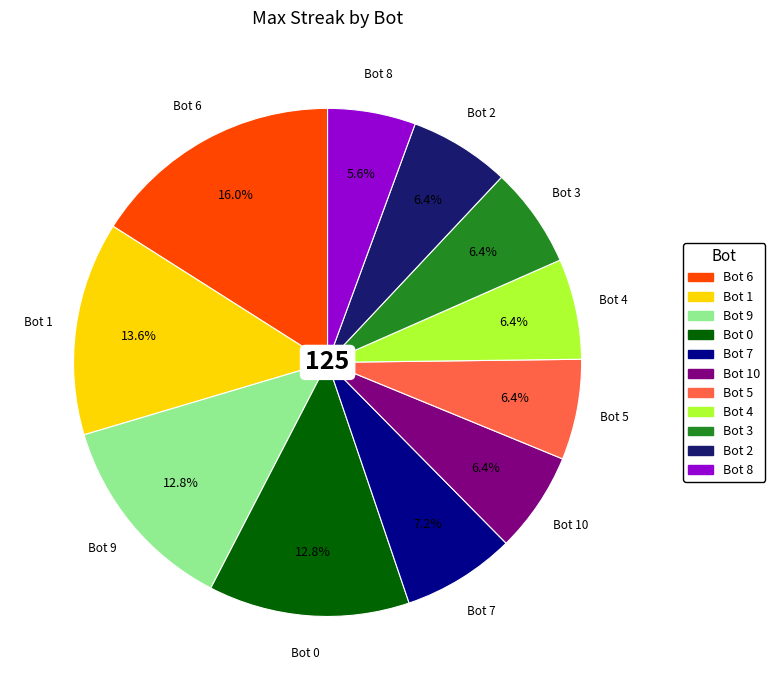

Is there a majority slice in this chart?

No